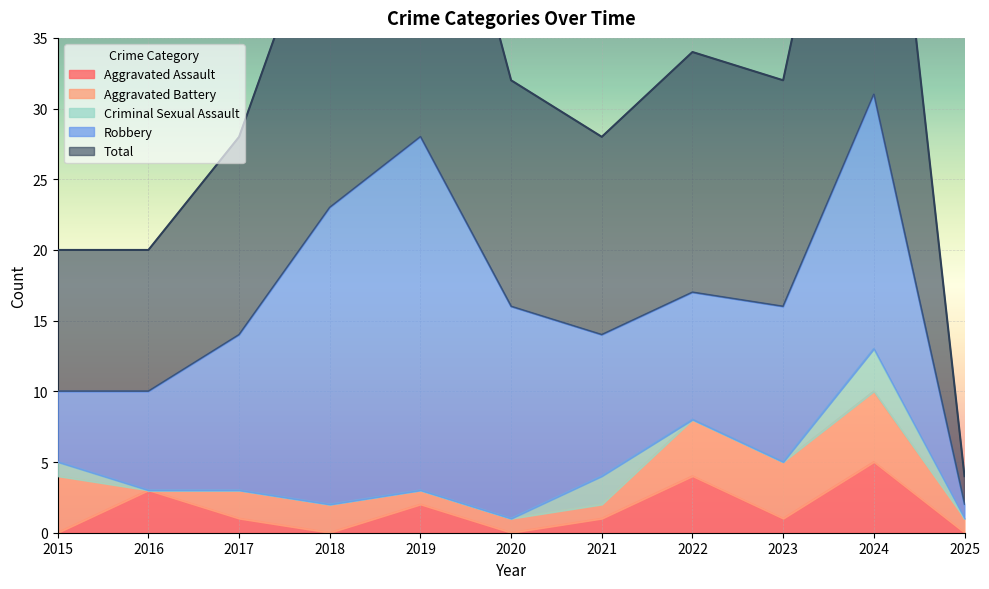

Reading left to right, list all the values displayed in this chart.

Aggravated Assault: 2015=0	2016=3	2017=1	2018=0	2019=2	2020=0	2021=1	2022=4	2023=1	2024=5	2025=0
Aggravated Battery: 2015=4	2016=0	2017=2	2018=2	2019=1	2020=1	2021=1	2022=4	2023=4	2024=5	2025=1
Criminal Sexual Assault: 2015=1	2016=0	2017=0	2018=0	2019=0	2020=0	2021=2	2022=0	2023=0	2024=3	2025=0
Robbery: 2015=5	2016=7	2017=11	2018=21	2019=25	2020=15	2021=10	2022=9	2023=11	2024=18	2025=1
Total: 2015=10	2016=10	2017=14	2018=23	2019=28	2020=16	2021=14	2022=17	2023=16	2024=31	2025=2